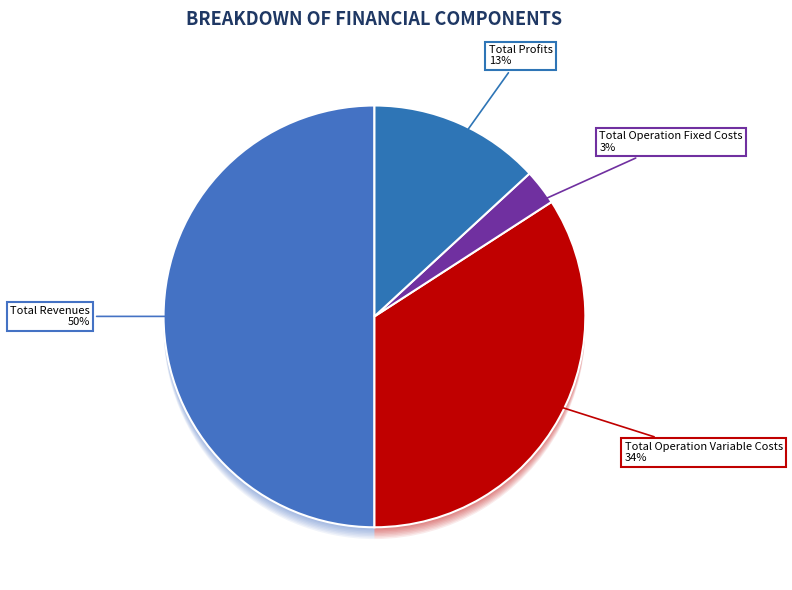

Is it true that Total Revenues is 50% of the pie?

True